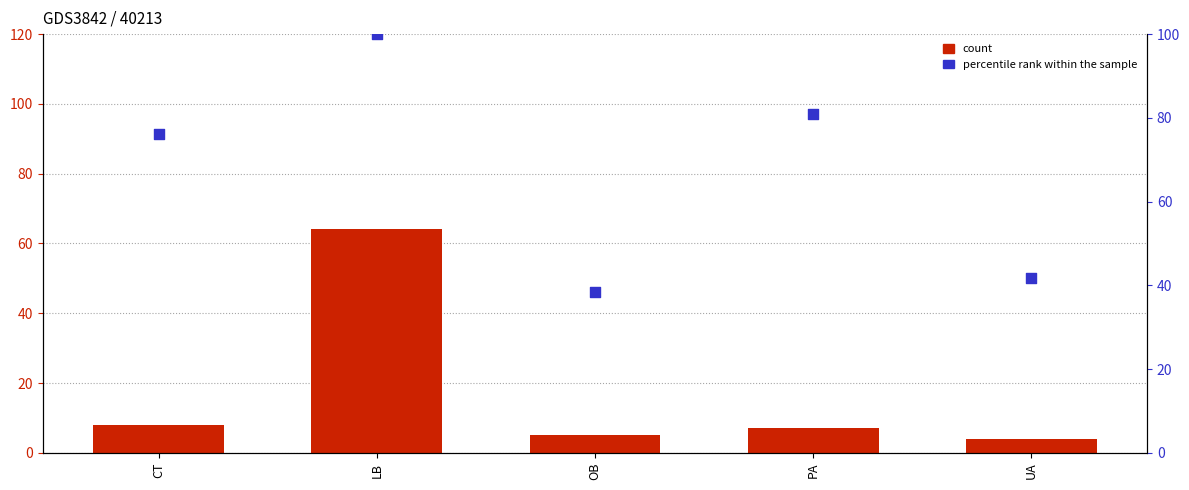

At which category is the sum across all series the highest?

LB